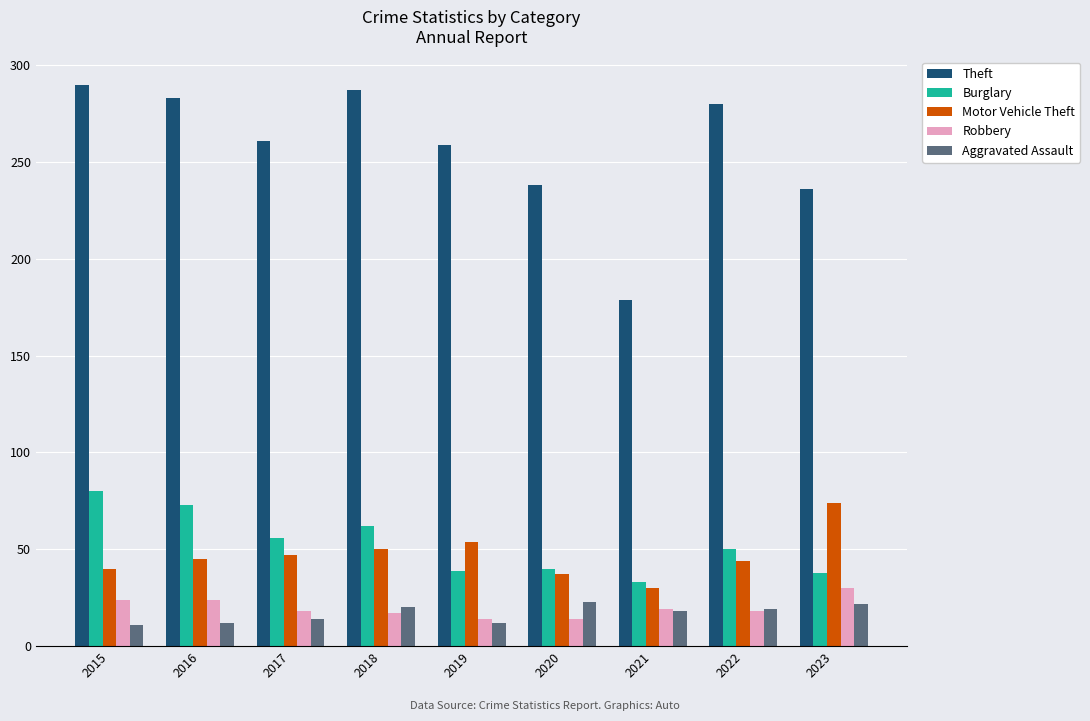

How many distinct data groups are displayed?

5